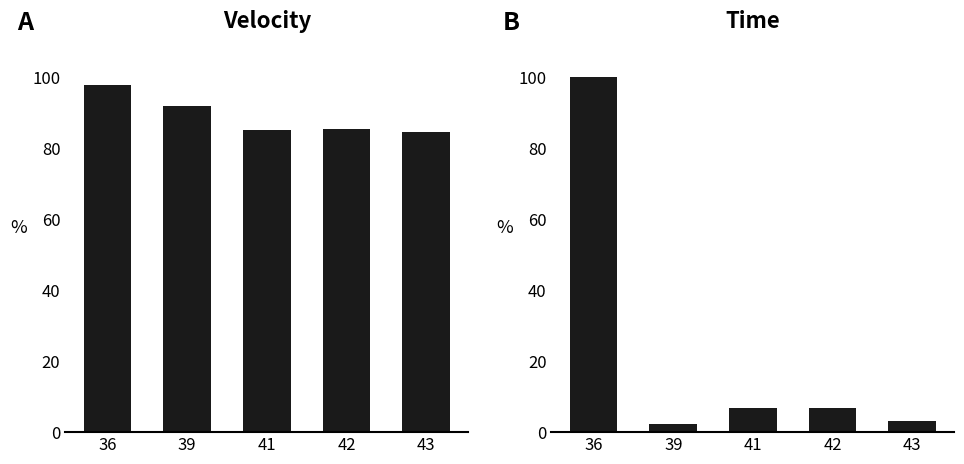

Rank the series by their average value, from highest to lowest.

velocity, time